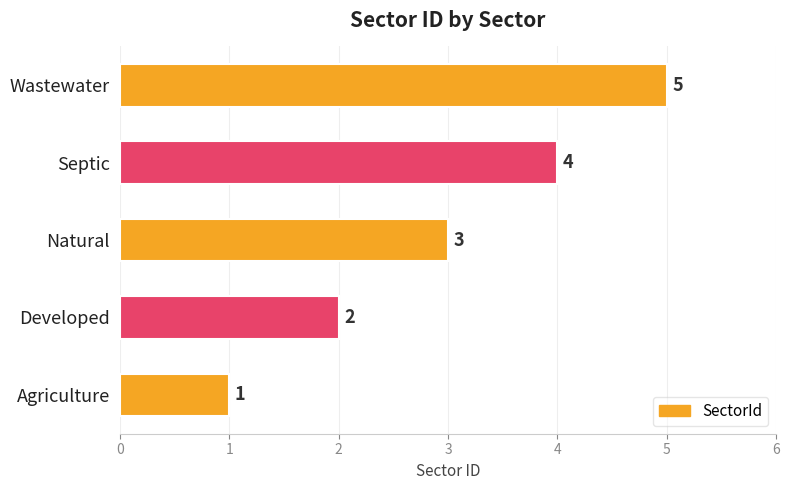

What is the sum of all values?

15